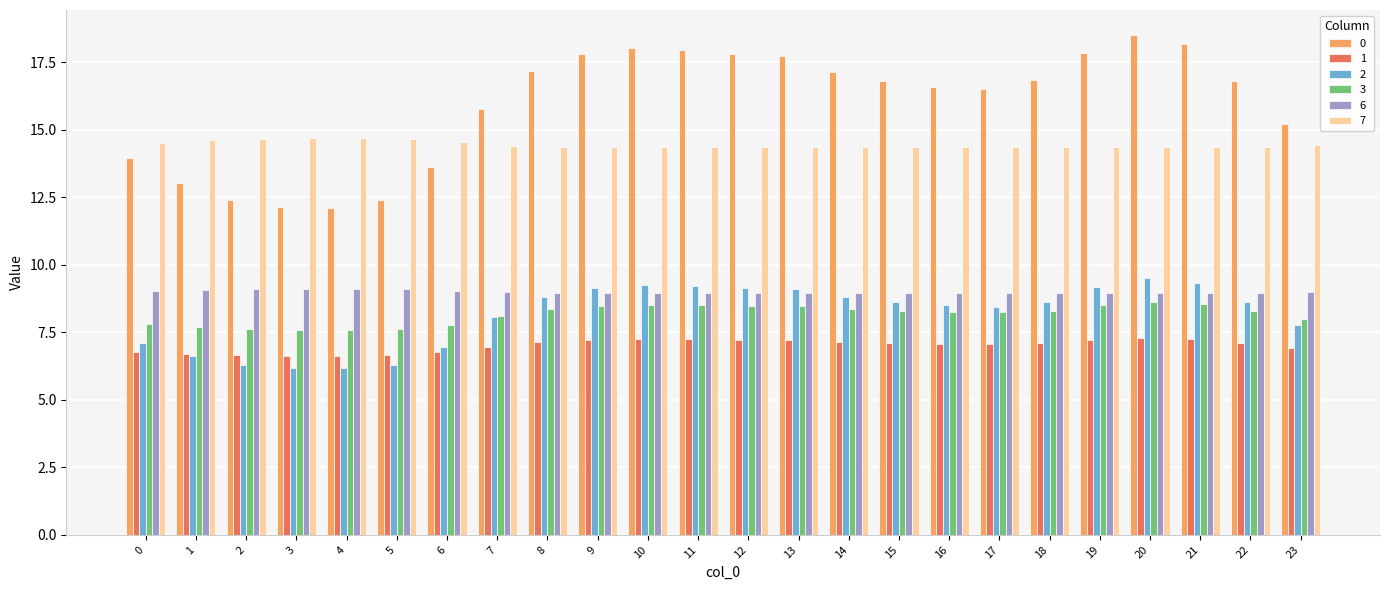

Is it true that 2 equals 15.7 at 21?

False